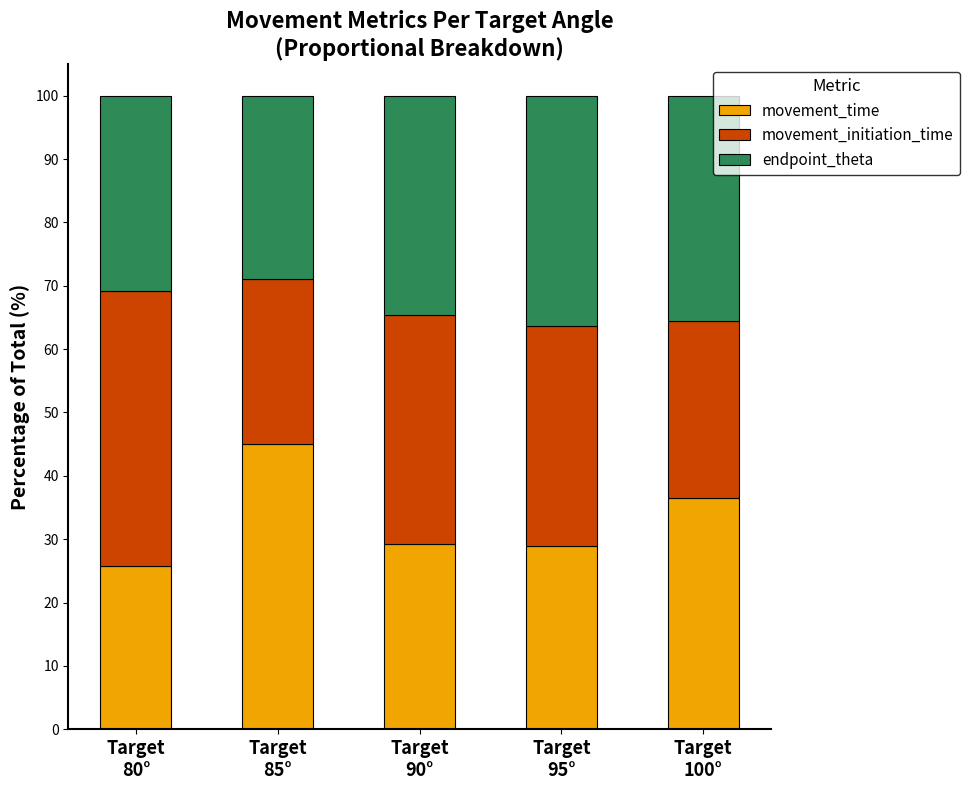

What is the maximum value for movement_time?

45.1